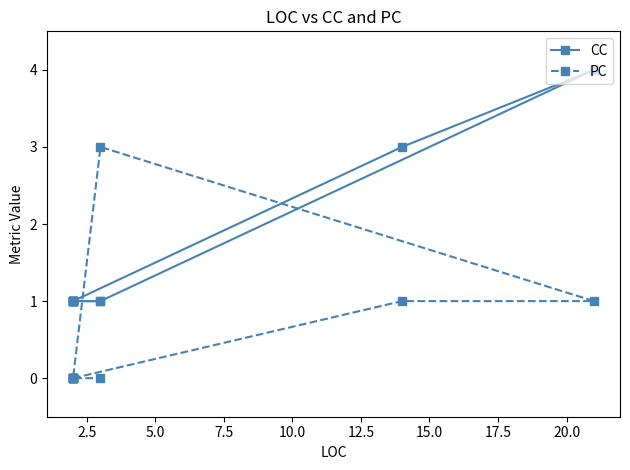

What are all the series names shown in the legend?

CC, PC